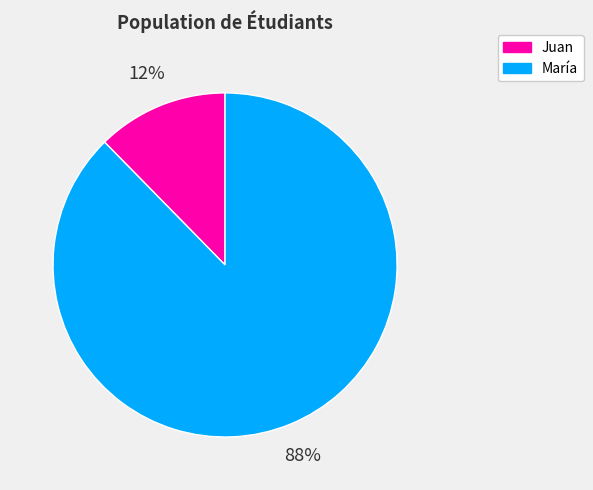

Which slice represents more than half of the pie?

María